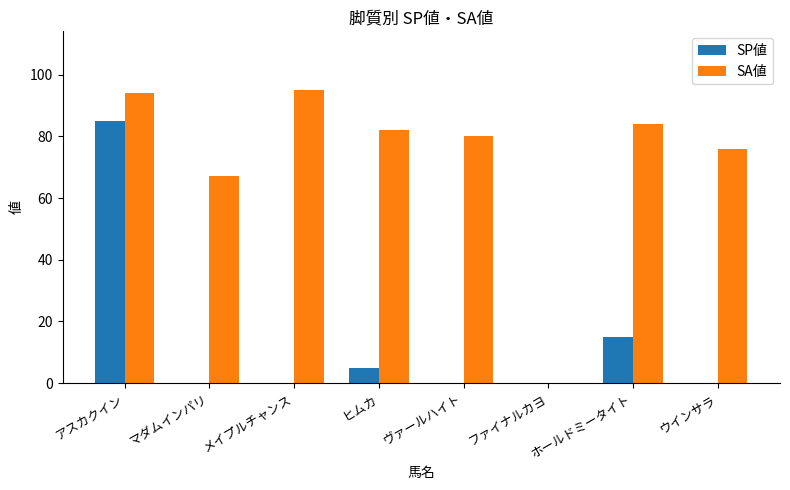

Reading right to left, list all the values displayed in this chart.

SP値: ウインサラ=0	ホールドミータイト=15	ファイナルカヨ=0	ヴァールハイト=0	ヒムカ=5	メイプルチャンス=0	マダムインパリ=0	アスカクイン=85
SA値: ウインサラ=76	ホールドミータイト=84	ファイナルカヨ=0	ヴァールハイト=80	ヒムカ=82	メイプルチャンス=95	マダムインパリ=67	アスカクイン=94